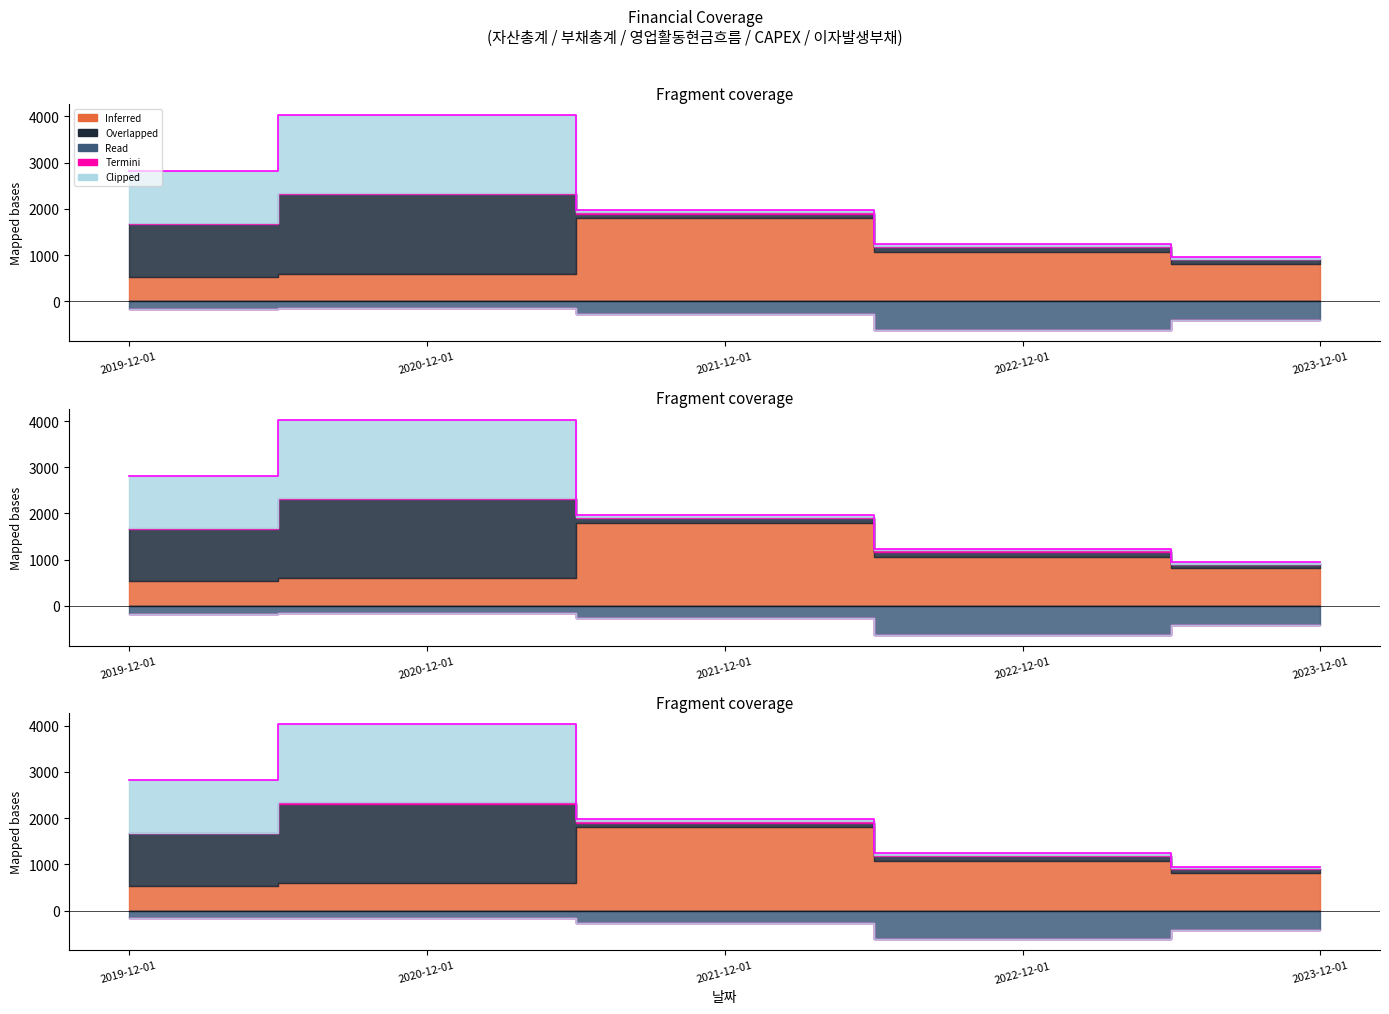

What are all the series names shown in the legend?

Inferred (자산총계), Overlapped (부채총계), Read (영업활동현금흐름), Termini (CAPEX), Clipped (이자발생부채)